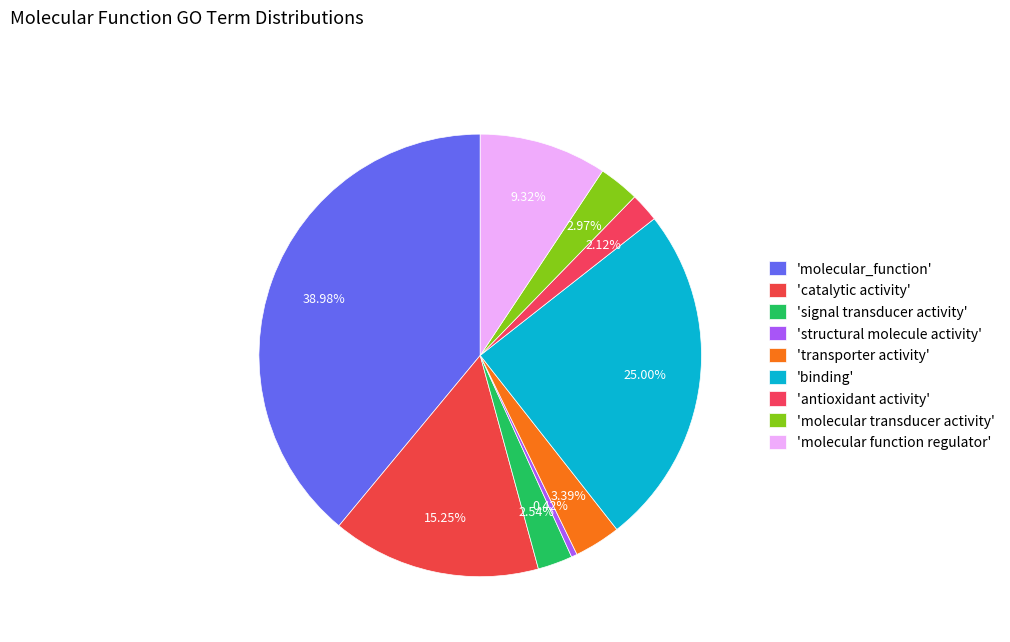

How many slices are in this pie chart?

9